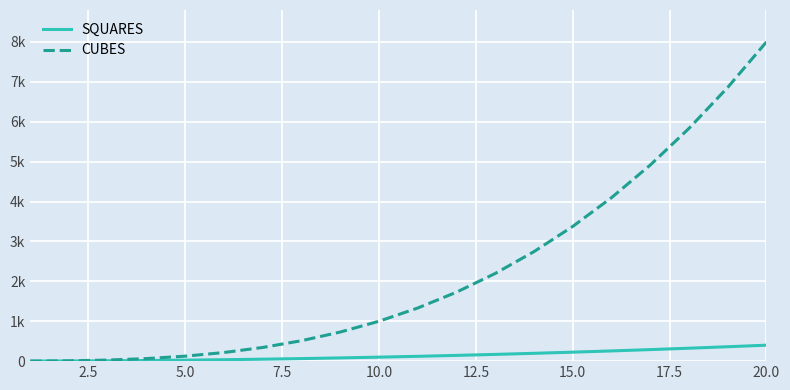

What is the value of the CUBES point at the 7th from the left?

343